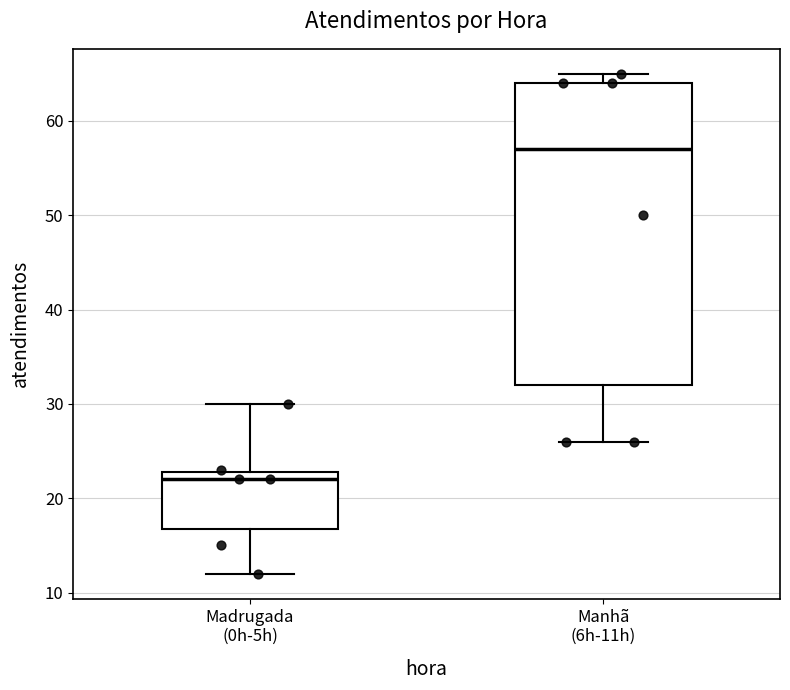

Reading left to right, transcribe this box plot: for each box, give where its median line is, the range the box spans, and where its two whiskers end, as read against the y-axis. The values are not printed on the chart, so give them approximately, as read against the axis.

Madrugada (0h-5h): median 22, box 17 to 23, whiskers 12 to 30
Manhã (6h-11h): median 57, box 32 to 64, whiskers 26 to 65